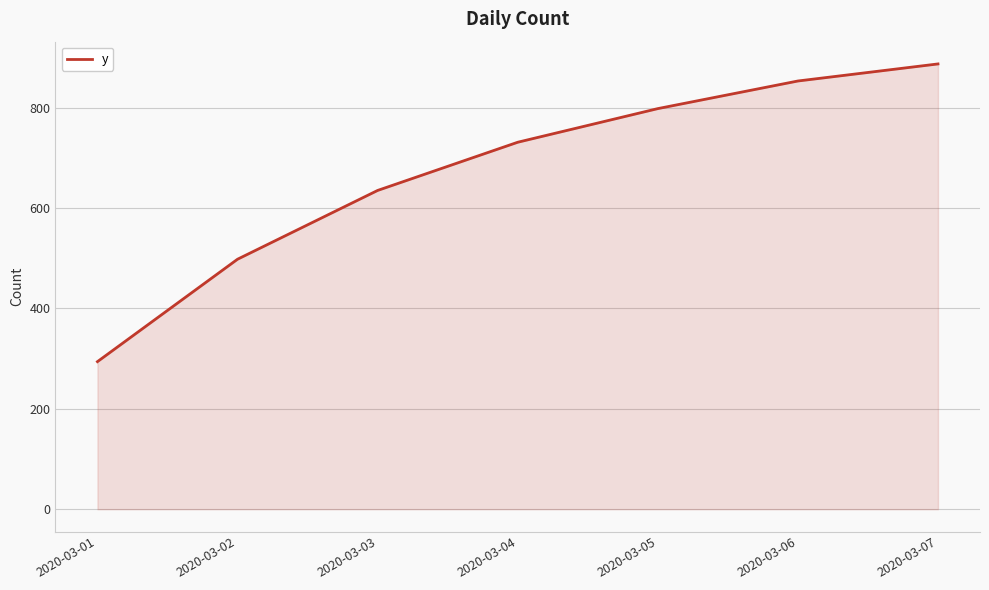

At which label is the value closest to 590?

2020-03-03